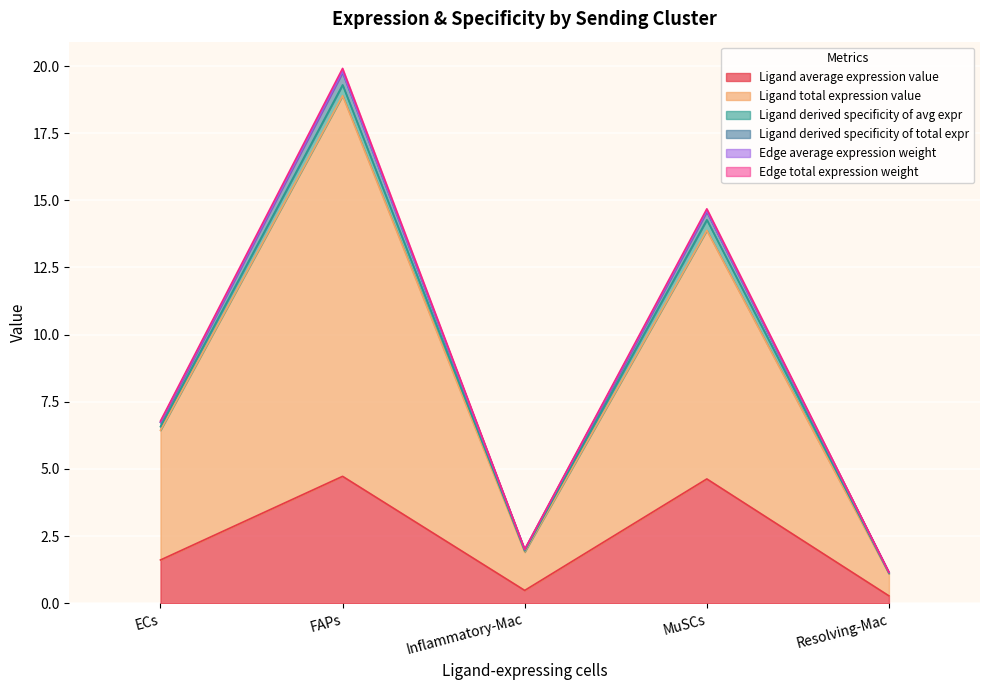

At which category is the sum across all series the highest?

FAPs